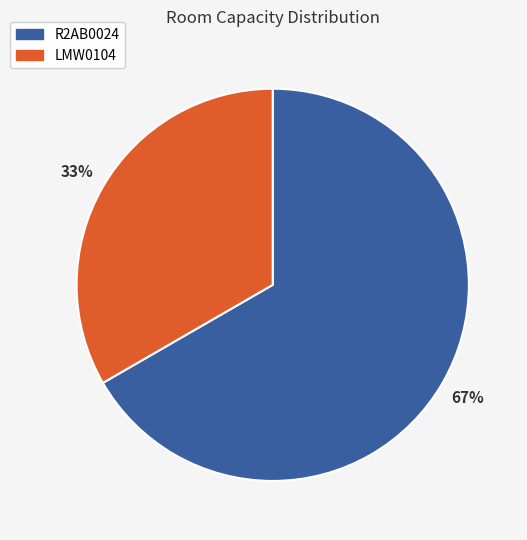

Approximately how many times larger is the value at LMW0104 compared to R2AB0024?

0.5